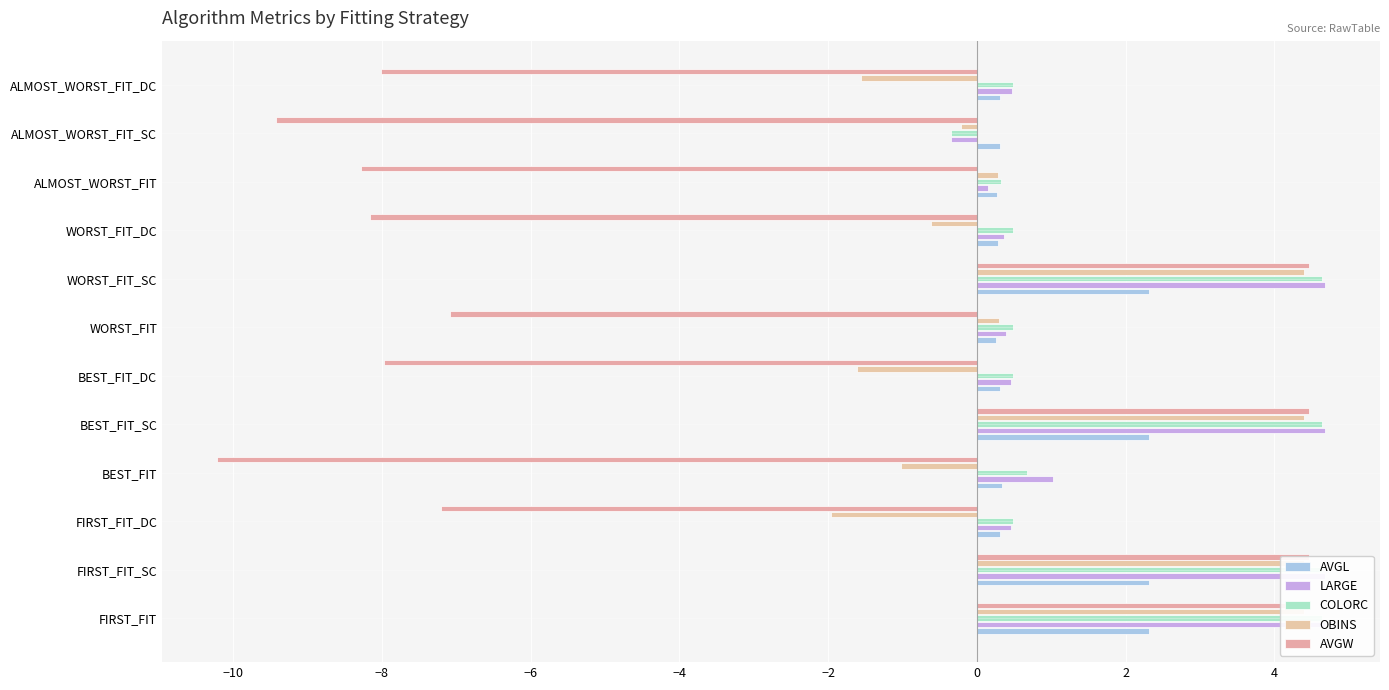

Reading right to left, what are all the values shown in this chart?

AVGL: 0.3	0.3	0.3	0.3	2.3	0.3	0.3	2.3	0.3	0.3	2.3	2.3
LARGE: 0.5	-0.4	0.2	0.4	4.7	0.4	0.5	4.7	1.0	0.5	4.7	4.7
COLORC: 0.5	-0.4	0.3	0.5	4.6	0.5	0.5	4.6	0.7	0.5	4.6	4.6
OBINS: -1.6	-0.2	0.3	-0.6	4.4	0.3	-1.6	4.4	-1.0	-2.0	4.4	4.4
AVGW: -8.0	-9.4	-8.3	-8.2	4.5	-7.1	-8.0	4.5	-10.2	-7.2	4.5	4.5